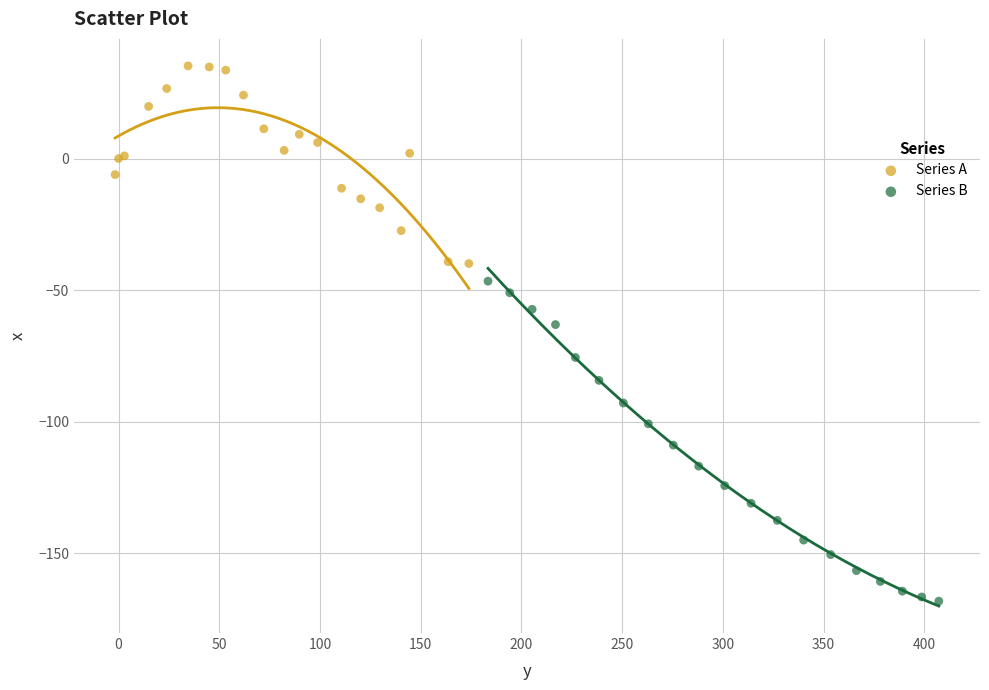

Which series contains the highest Y value?

Series A